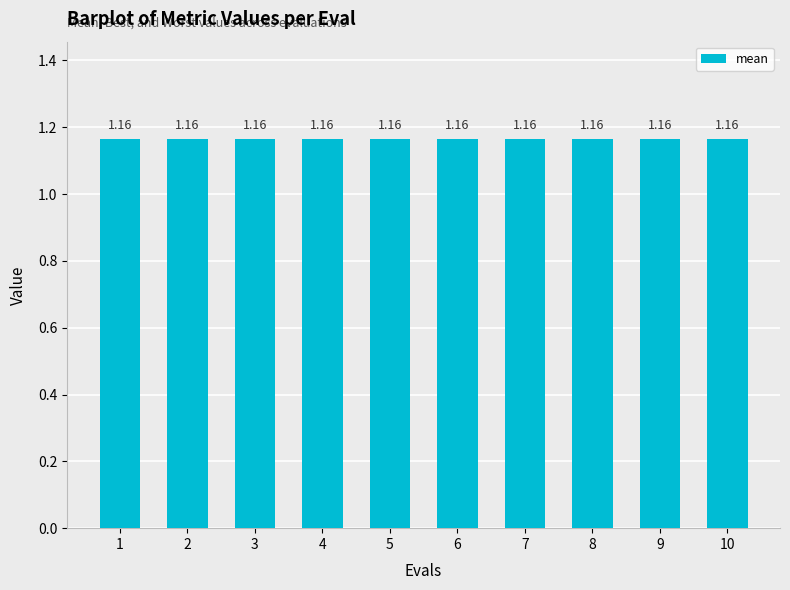

What is the average value of the mean series?

1.2